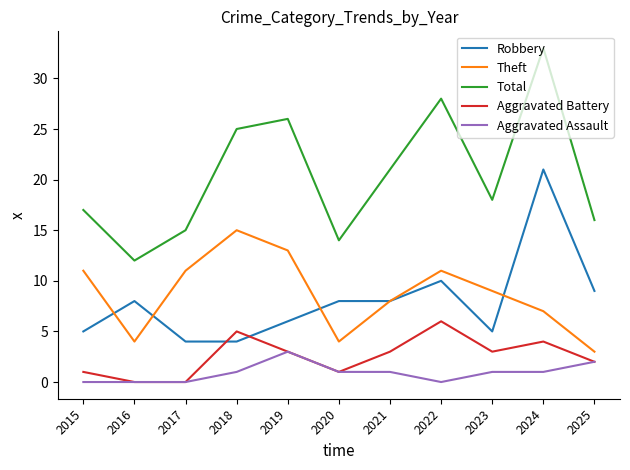

True or false: Total has a value of 4 at 2020.

False